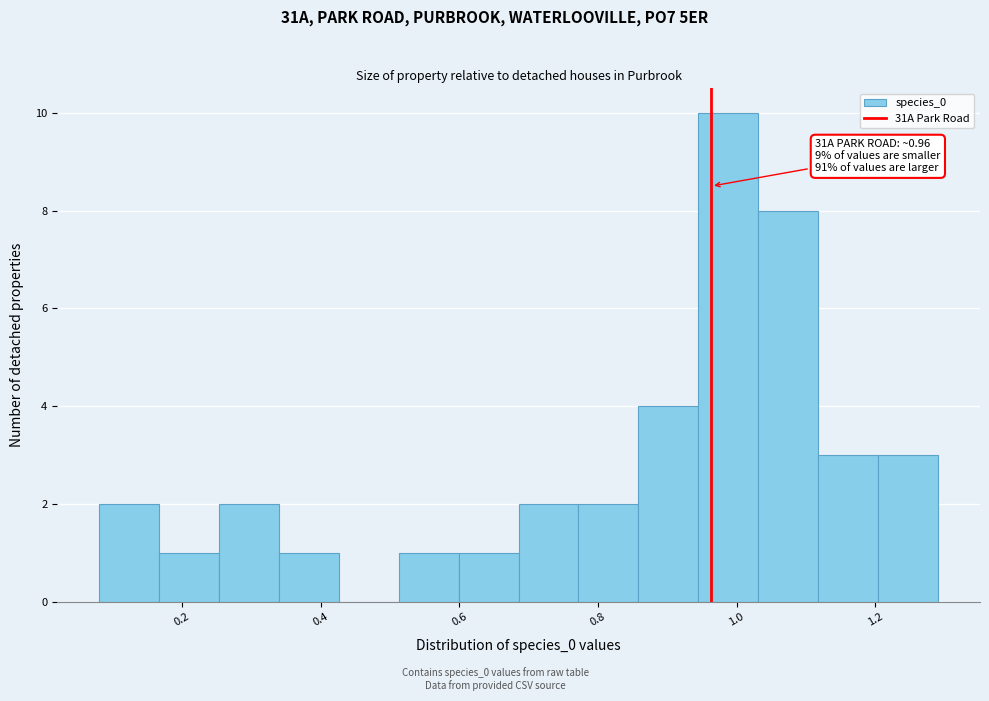

Which range on the x-axis has the tallest bar?

0.94 to 1.04